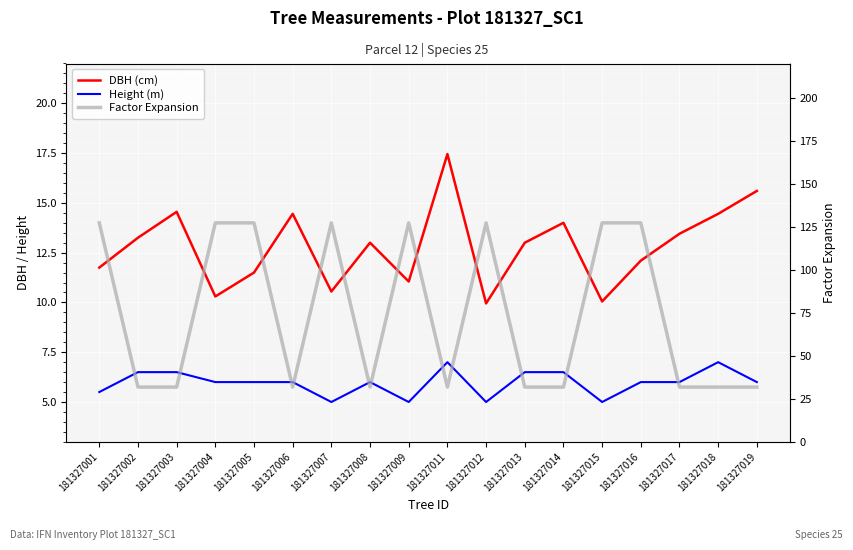

Where is the first local minimum for Height (m)?

181327007